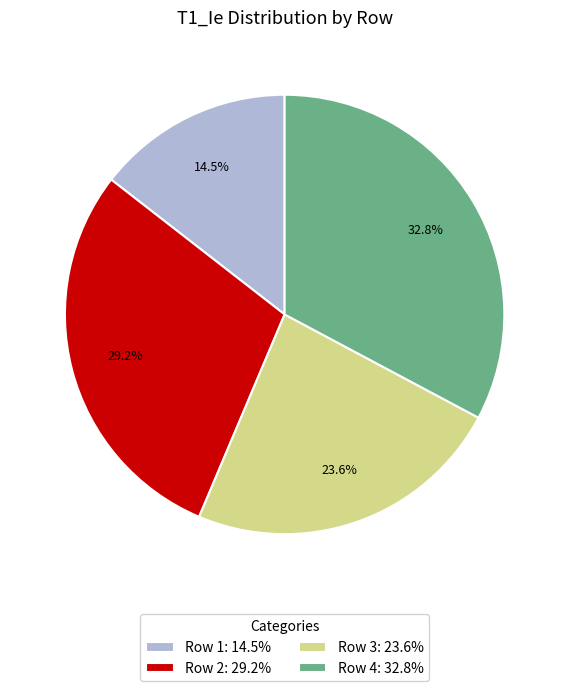

Does Row 2 represent more than half of the total?

No